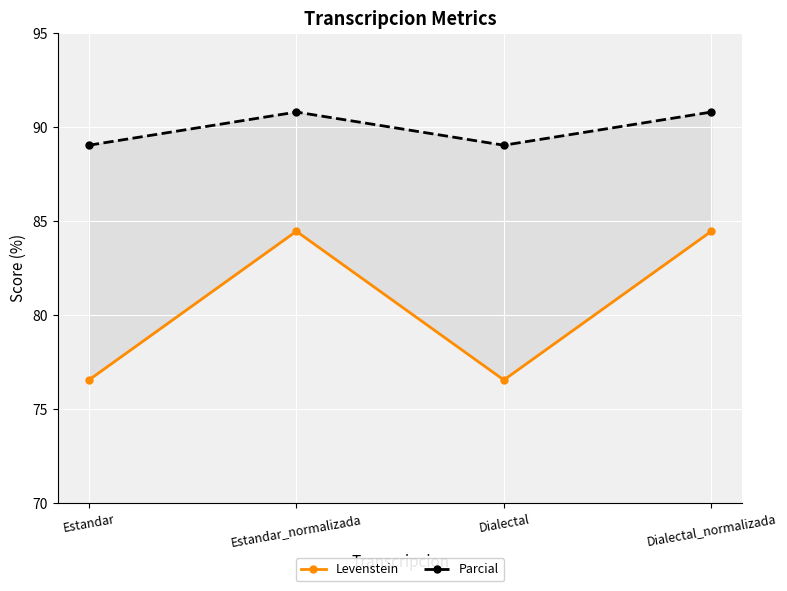

Is the value of Parcial at Estandar greater than the value of Levenstein at Estandar_normalizada?

Yes